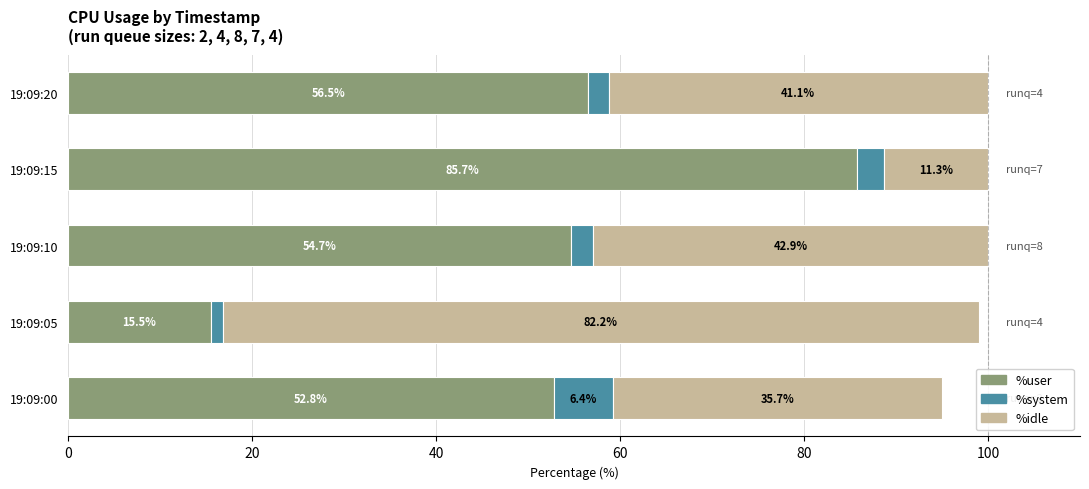

What is the highest value of the %user series?

85.7